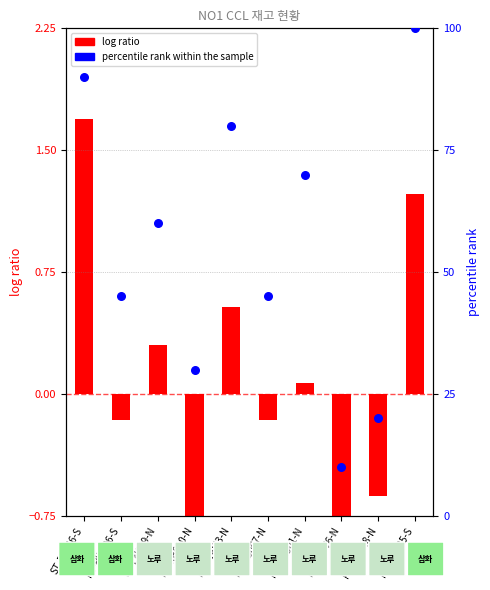

What is the ratio of the value at PT-RN901-N to the value at ST-EE246-S?

0.8